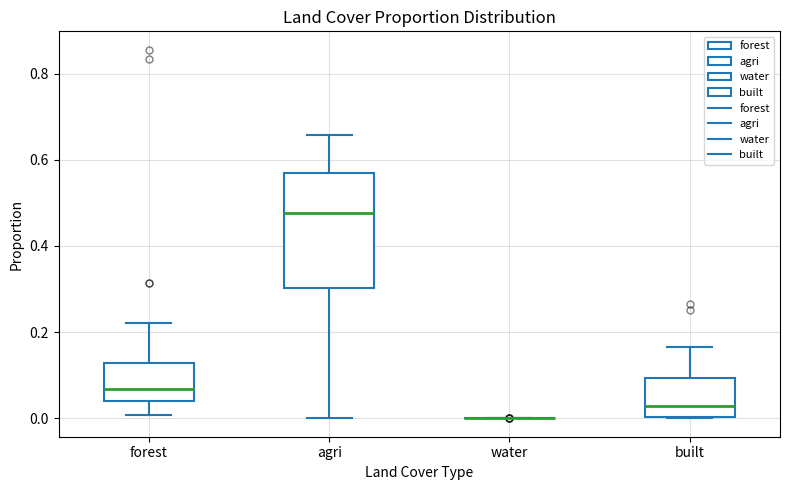

Reading left to right, transcribe this box plot: for each box, give where its median line is, the range the box spans, and where its two whiskers end, as read against the y-axis. The values are not printed on the chart, so give them approximately, as read against the axis.

forest: median 0.06, box 0.04 to 0.12, whiskers 0.00 to 0.22
agri: median 0.48, box 0.30 to 0.56, whiskers 0.00 to 0.66
water: box collapsed to a line at 0.00, whiskers 0.00 to 0.00
built: median 0.02, box 0.00 to 0.10, whiskers 0.00 to 0.16